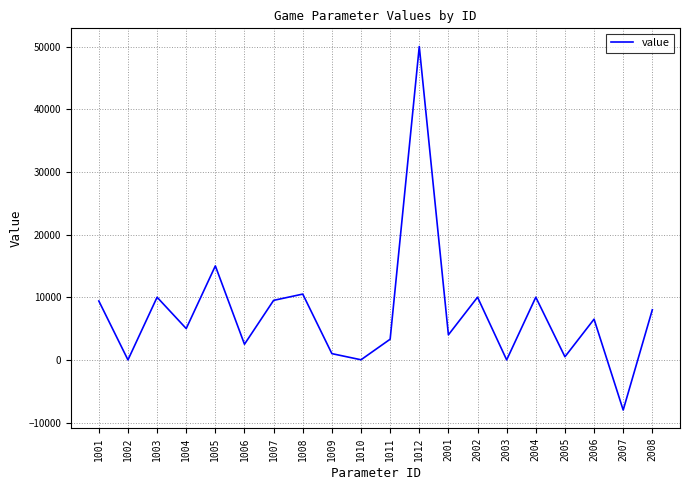

What is the approximate value at 2002, to the nearest 50?

10000